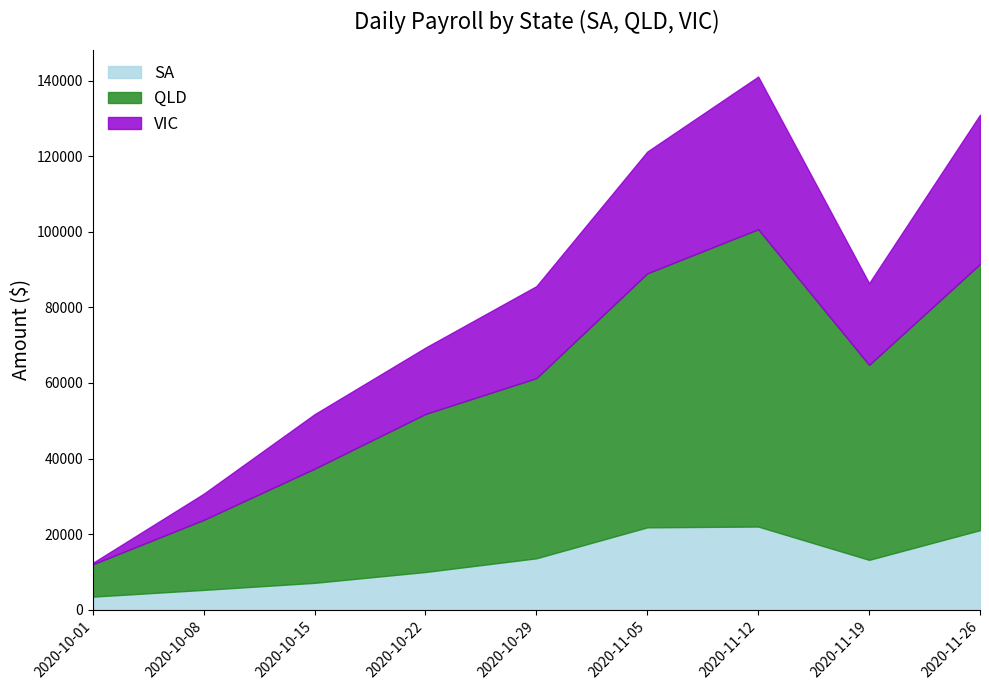

What is the value of the VIC point at the 8th from the left?

21630